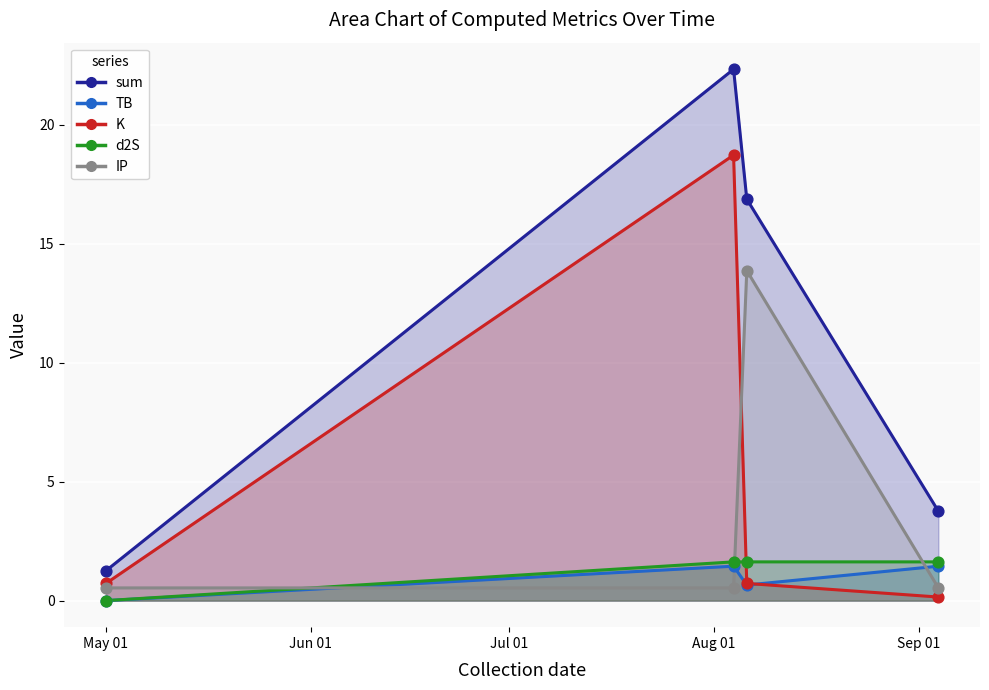

Which series has the largest Y range (max minus min)?

sum